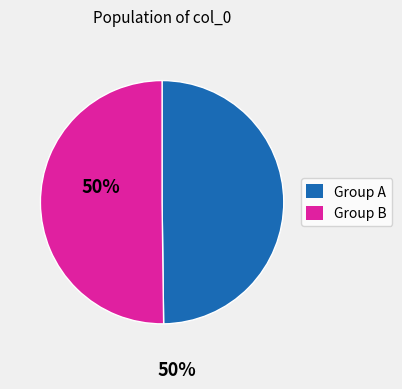

Is there a majority slice in this chart?

No